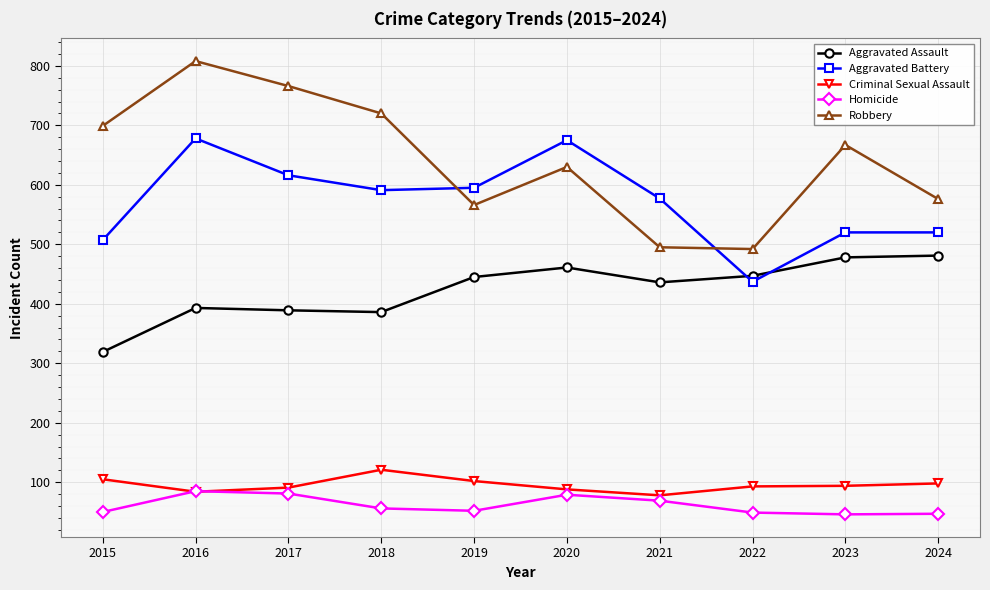

What are all the series names shown in the legend?

Aggravated Assault, Aggravated Battery, Criminal Sexual Assault, Homicide, Robbery